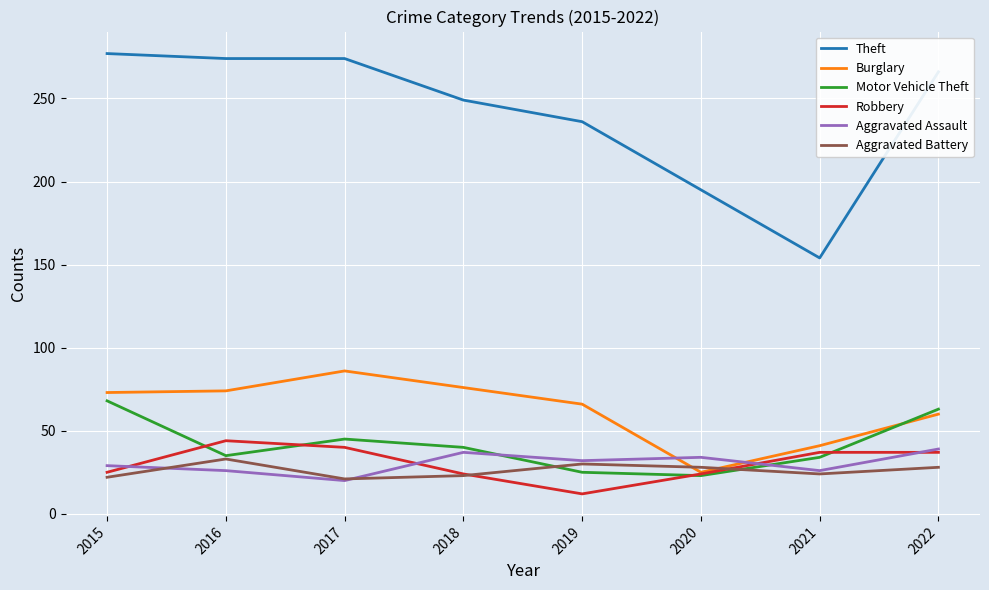

Is the value of Aggravated Assault at 2021 greater than the value of Motor Vehicle Theft at 2022?

No